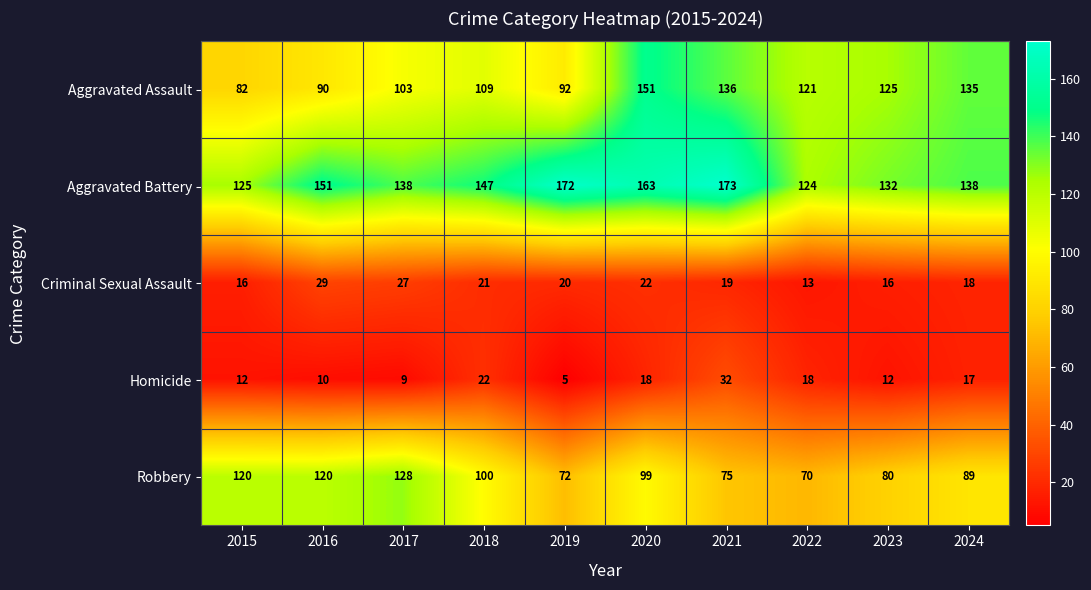

At how many categories does at least one series exceed 157?

3